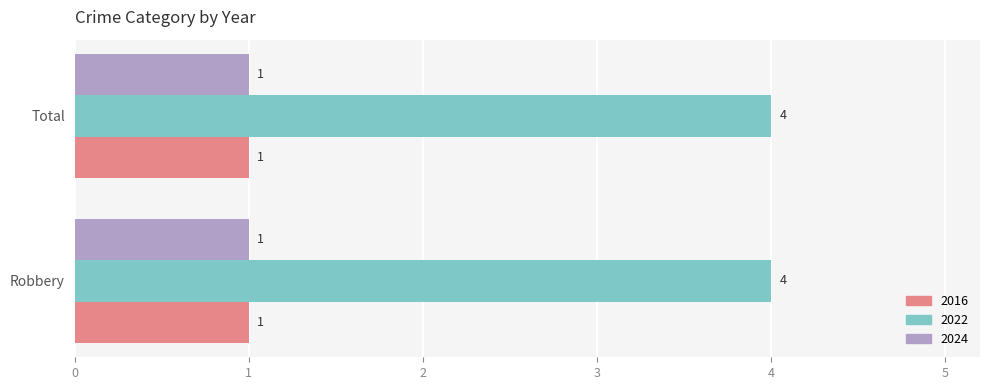

Is it true that 2024 equals 2 at Total?

False